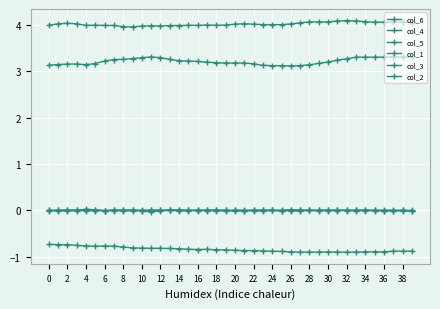

At which category is the sum across all series the highest?

33